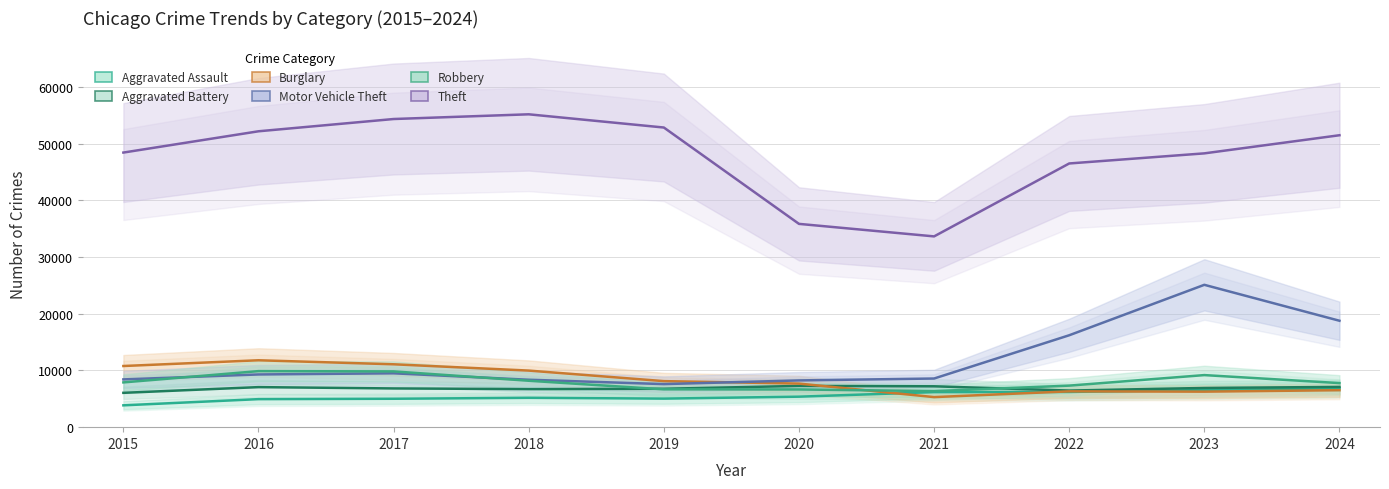

What is the total value across all series at 2019?

87050